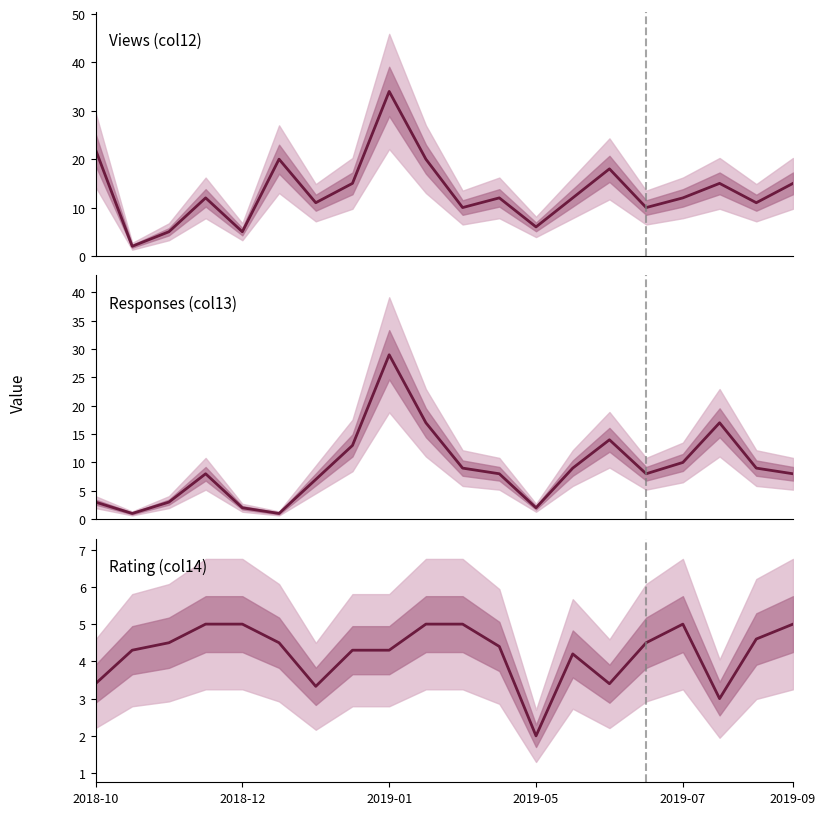

In Rating (col14), how many points are lower than both neighbors (excluding endpoints)?

4